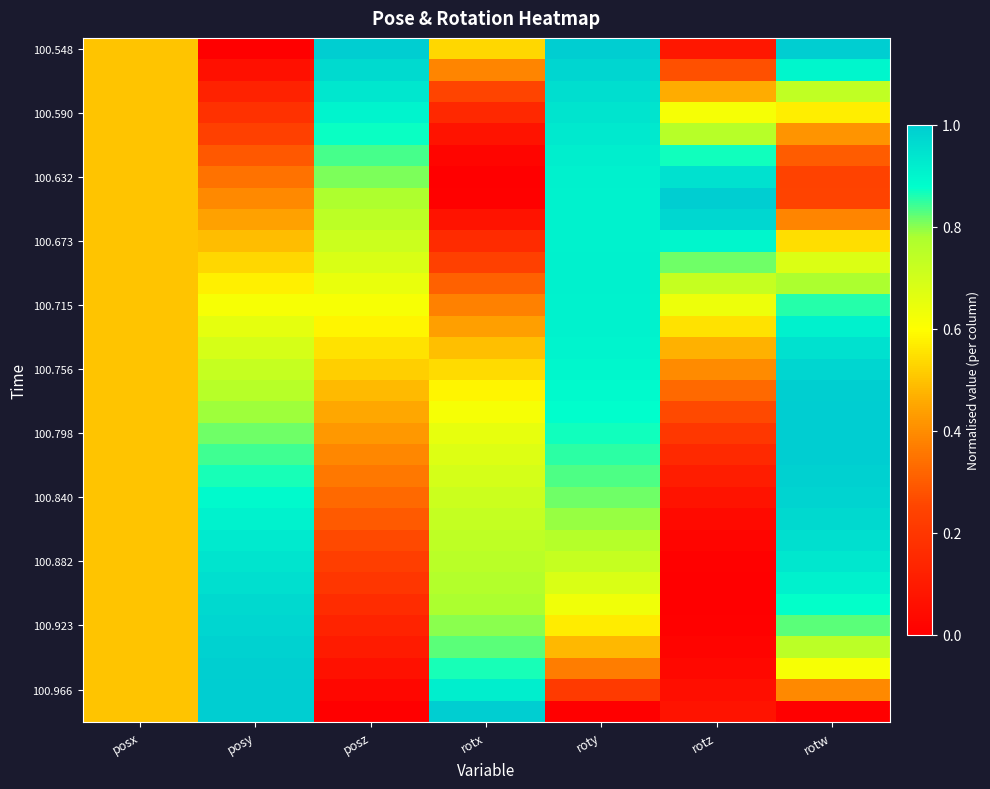

What is the maximum value shown in the chart?

1.0